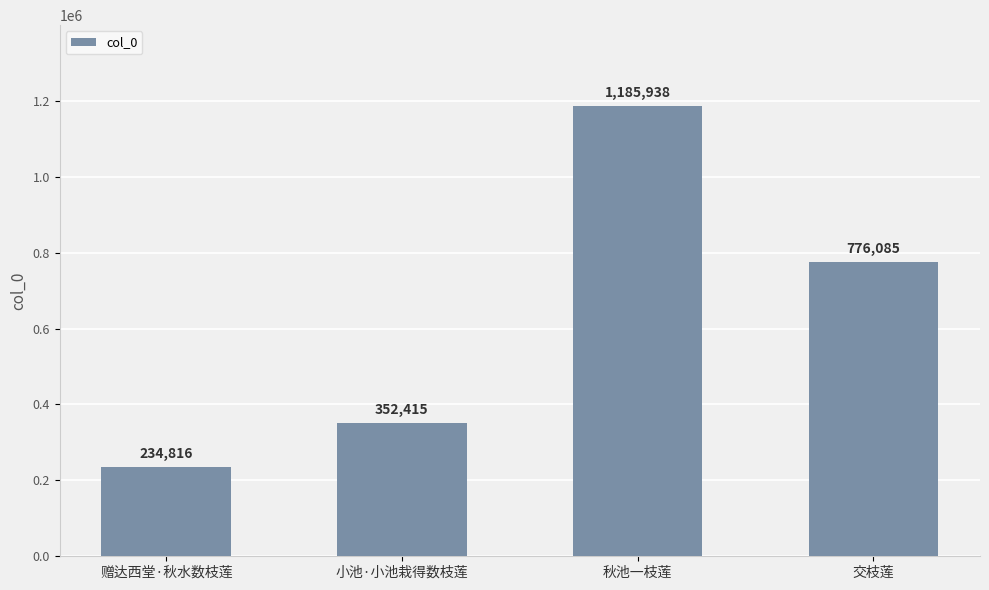

True or false: the data shows 467211 at 小池·小池栽得数枝莲.

False